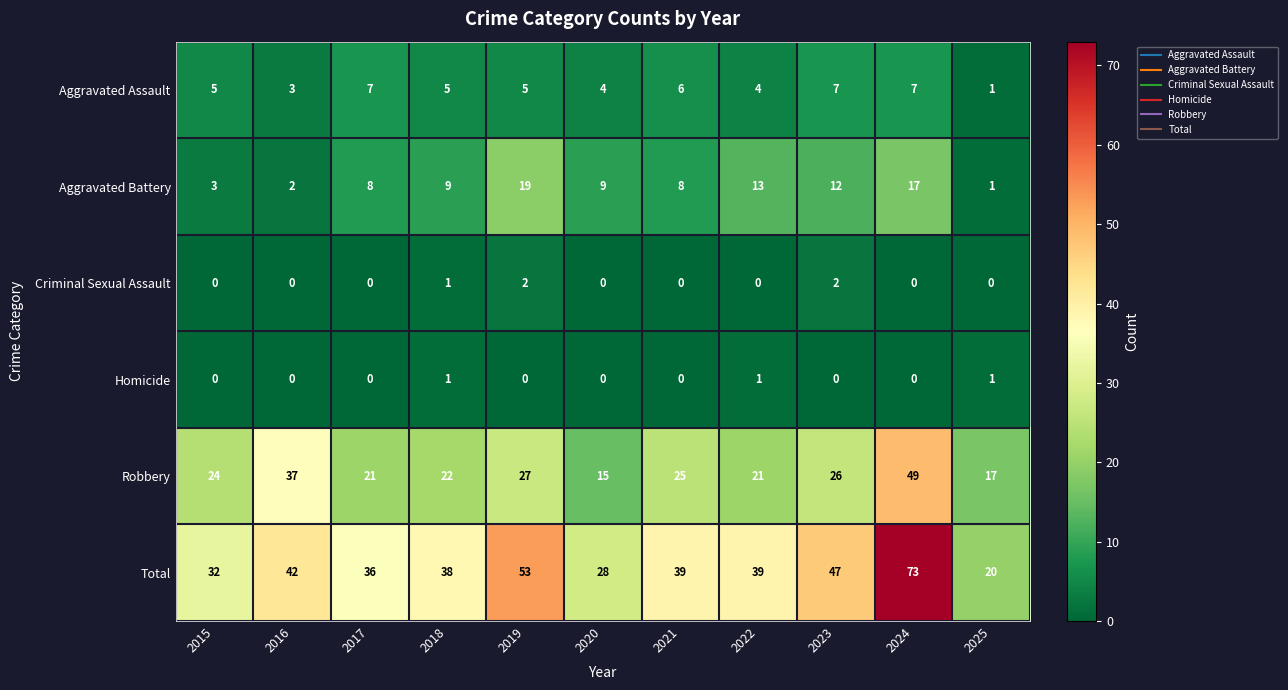

At which category does the chart reach its peak across all series?

2024